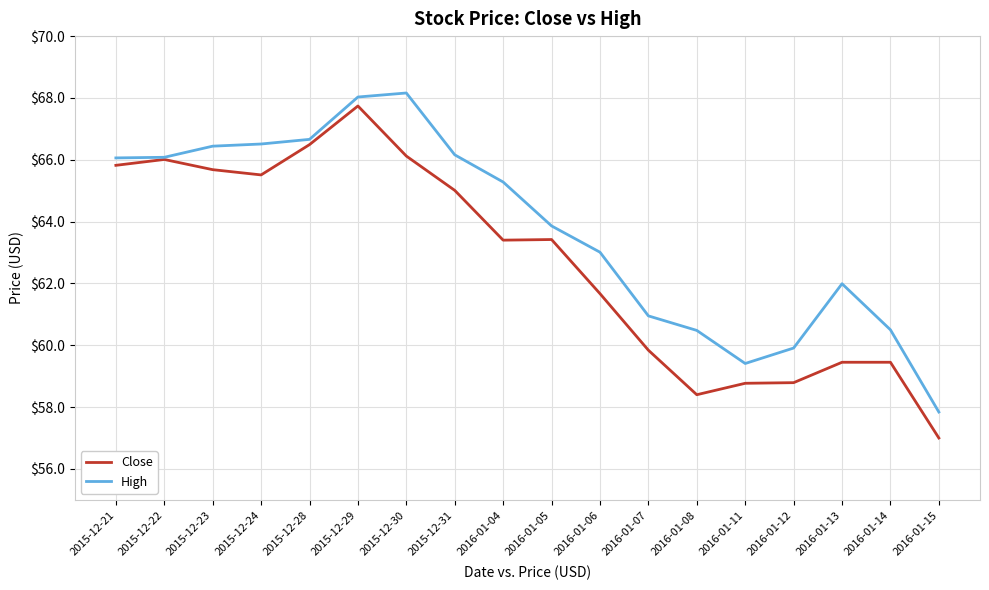

What is the total value across all series at 2016-01-08?

118.9